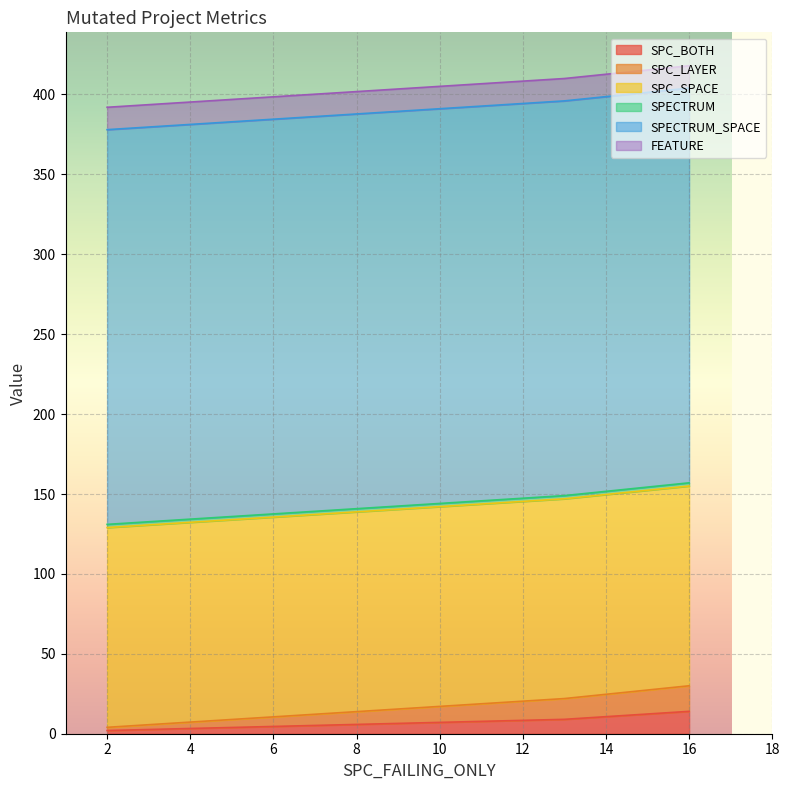

At which label does SPC_LAYER reach its peak?

16